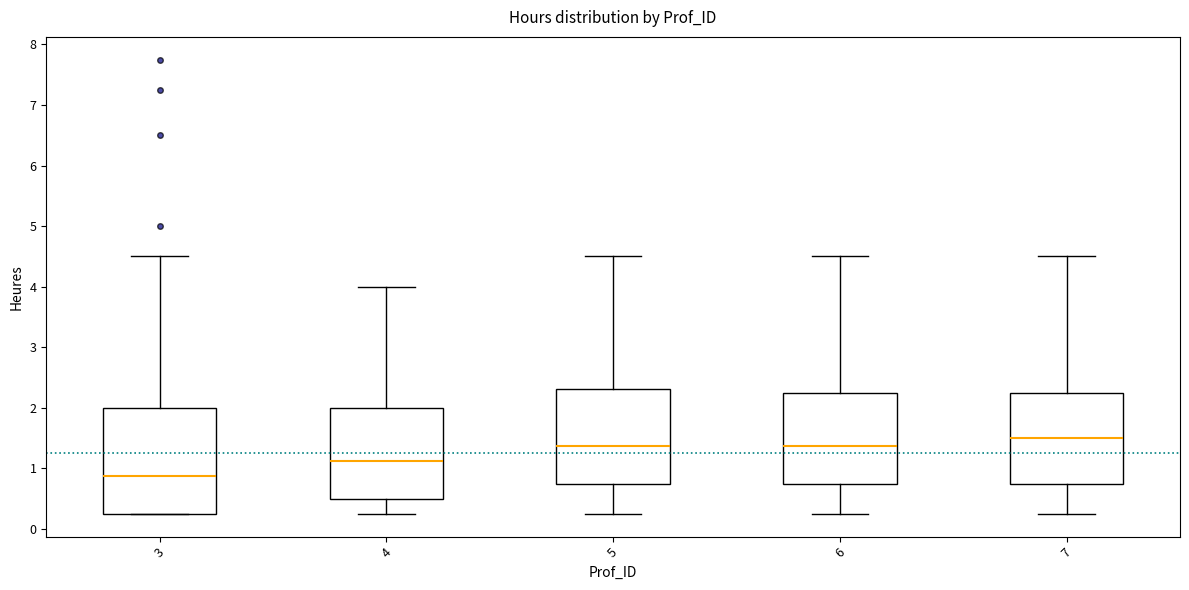

Reading left to right, read every box against the y-axis: the position of its median line, the range the box covers, and the ends of its whiskers. The values are not printed on the chart, so give them approximately, as read against the axis.

3: median 0.9, box 0.3 to 2.0, whiskers 0.3 to 4.5
4: median 1.1, box 0.5 to 2.0, whiskers 0.3 to 4.0
5: median 1.4, box 0.8 to 2.3, whiskers 0.3 to 4.5
6: median 1.4, box 0.8 to 2.3, whiskers 0.3 to 4.5
7: median 1.5, box 0.8 to 2.3, whiskers 0.3 to 4.5